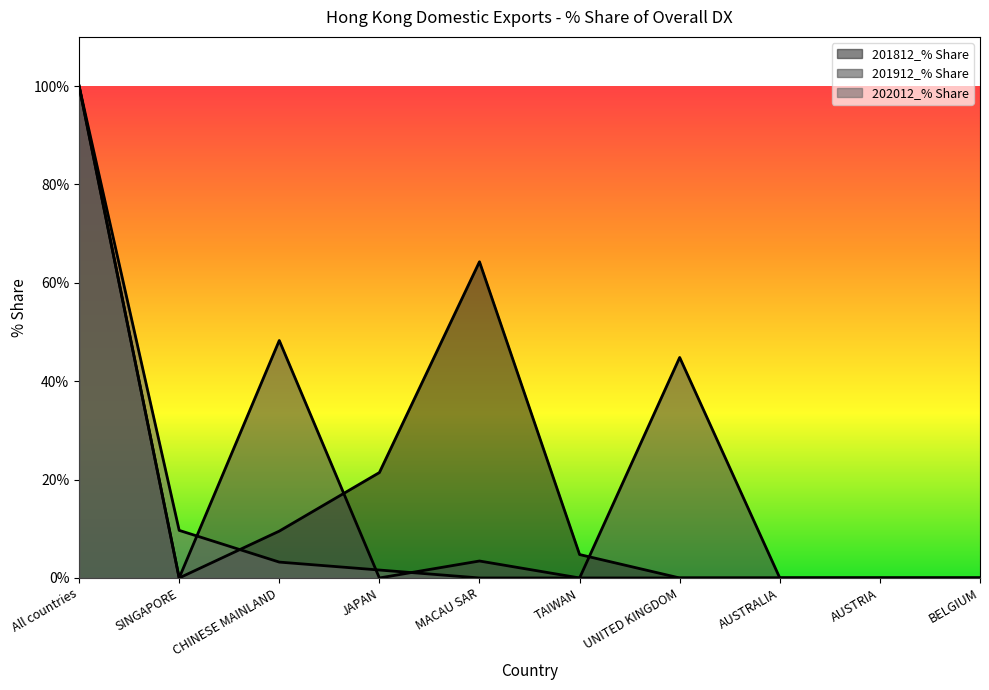

What are all the series names shown in the legend?

201812_% Share, 201912_% Share, 202012_% Share